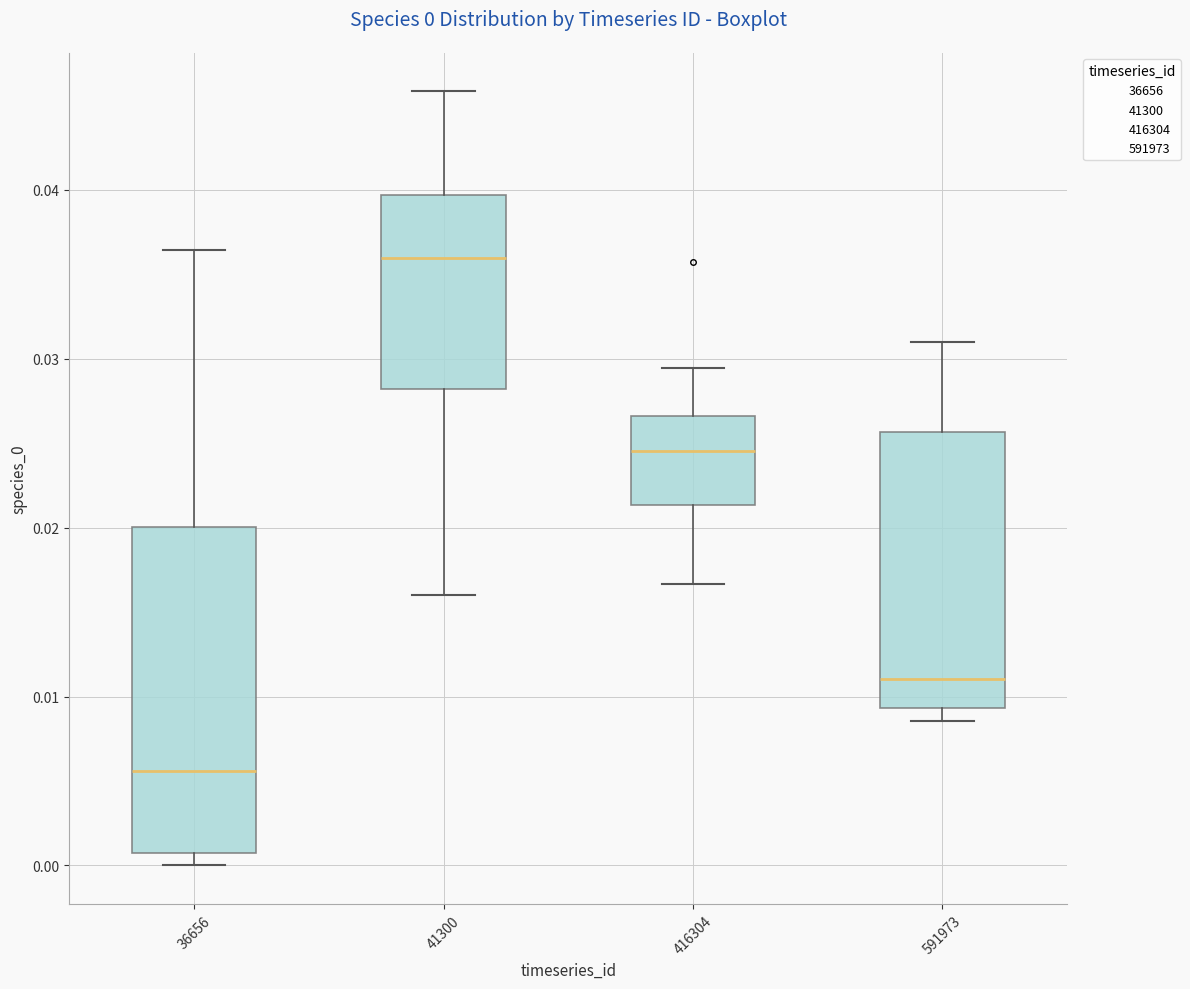

Comparing the boxes themselves (not the whiskers), which one is the tallest?

36656